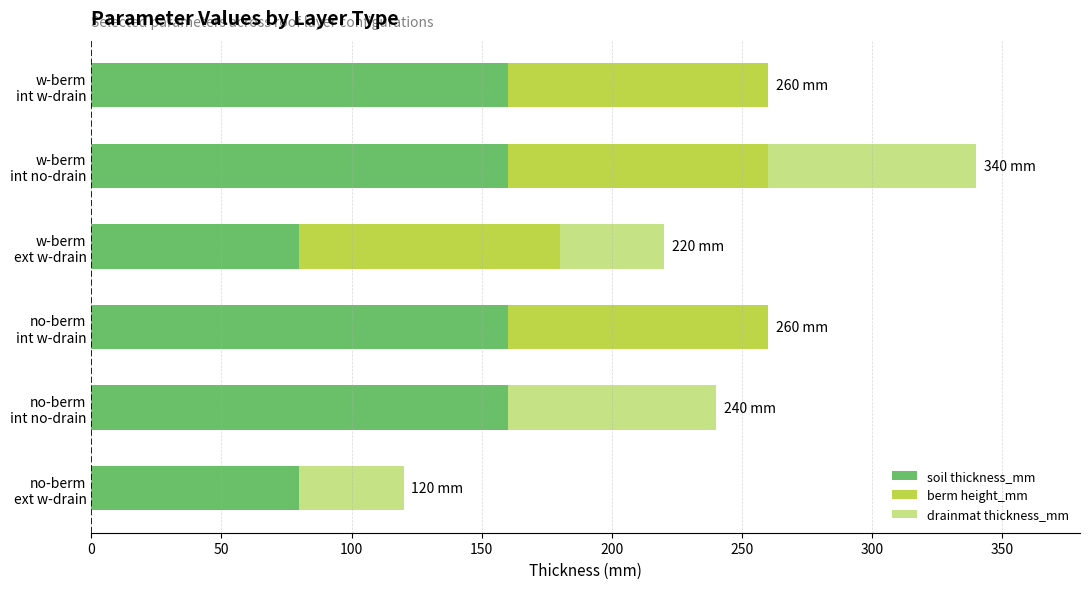

What is the maximum value for soil thickness_mm?

160